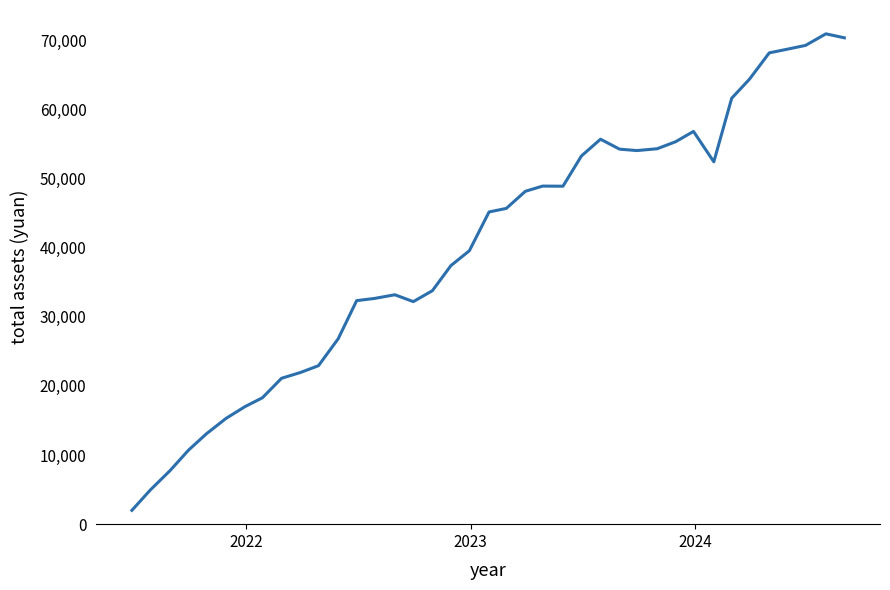

What is the smallest value displayed?

2000.0